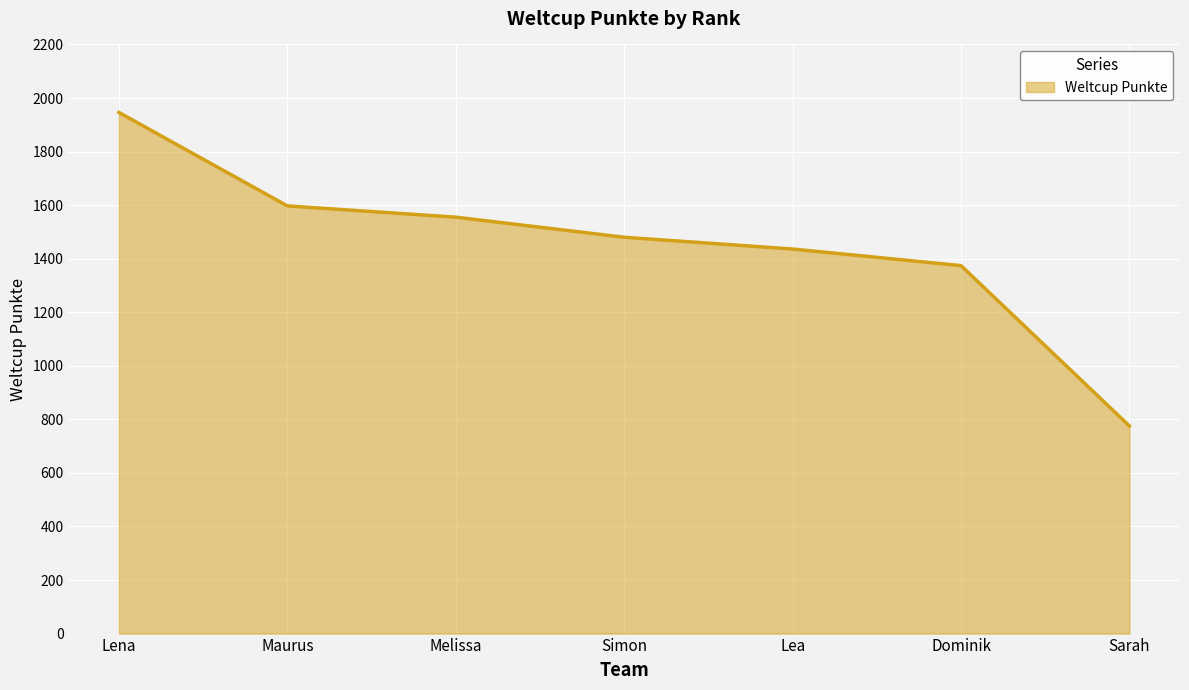

Rank the categories by value from highest to lowest.

Lena, Maurus, Melissa, Simon, Lea, Dominik, Sarah